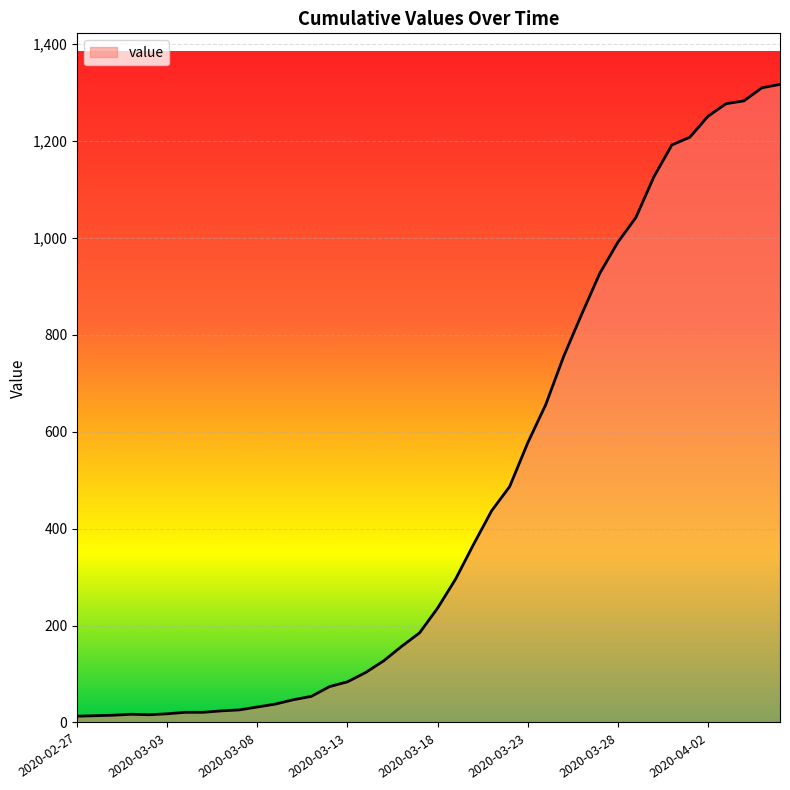

What is the difference between the maximum and minimum values?

1304